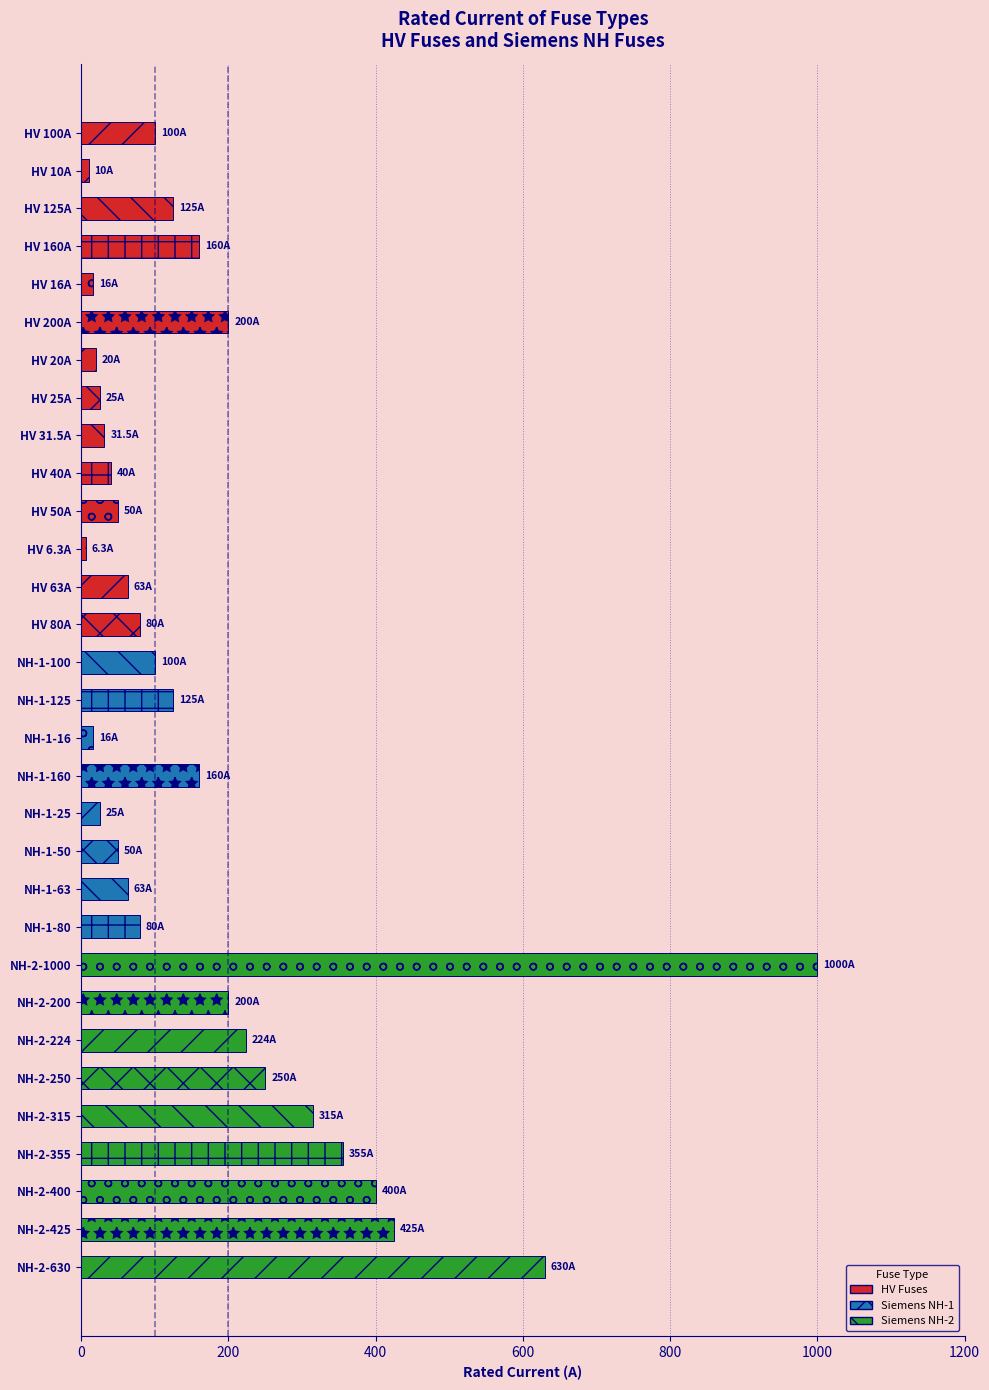

What is the sum of the values at NH-2-250 and HV 16A?

266.0